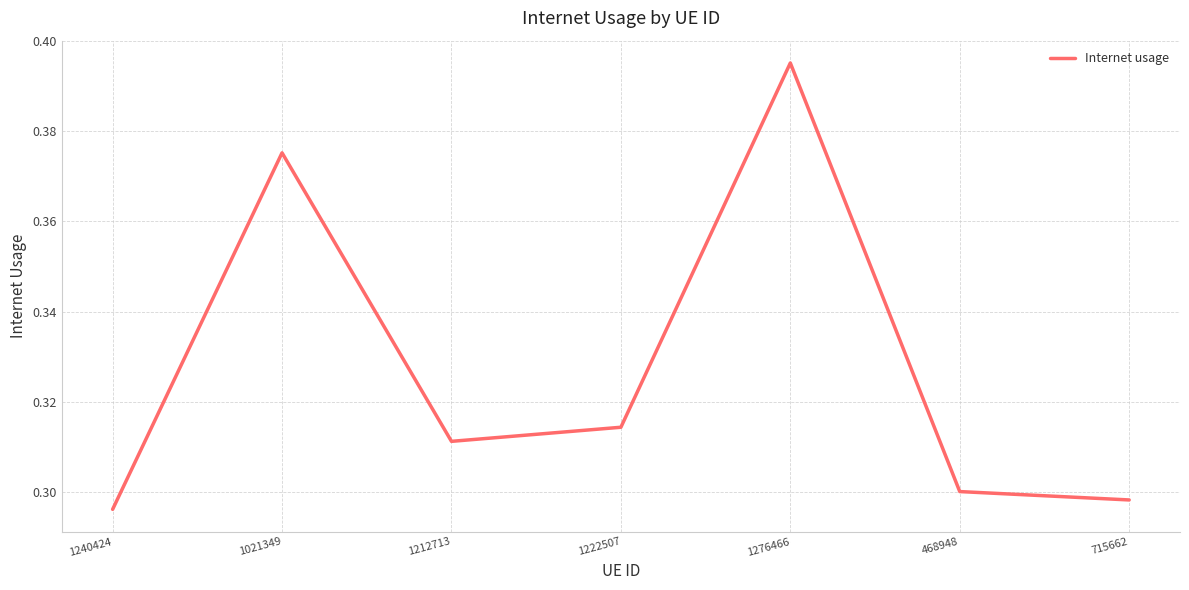

Is it true that the value at 468948 is 0.5?

False